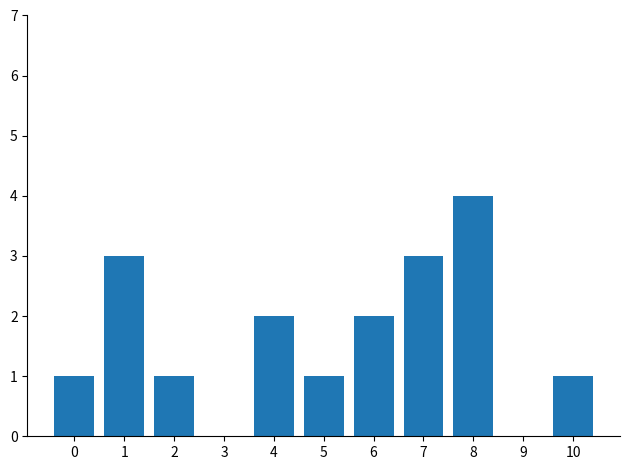

Is it true that the value at 0 is 1?

True